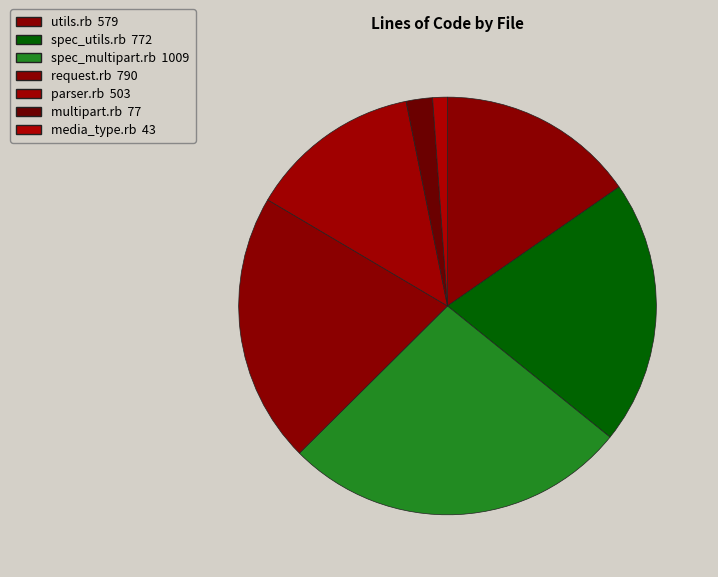

The spec_multipart.rb slice represents 37% of the pie. True or false?

False